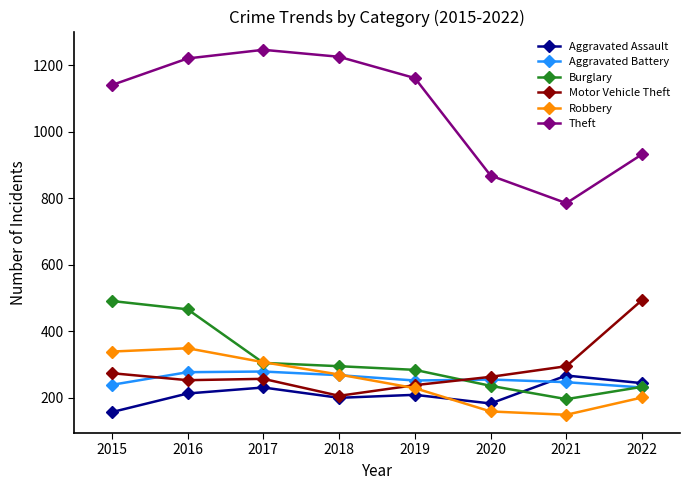

What is the minimum value shown in the chart?

149